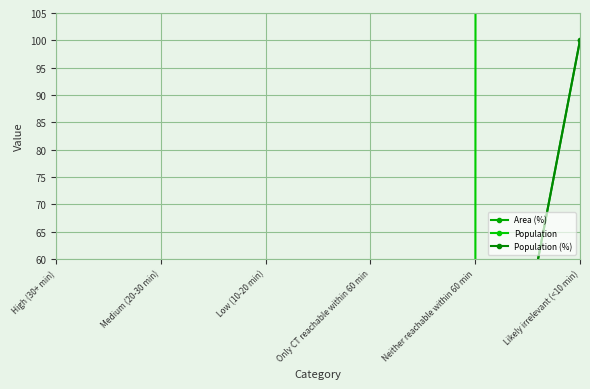

The value of Population (%) at Low (10-20 min) is -69. True or false?

False